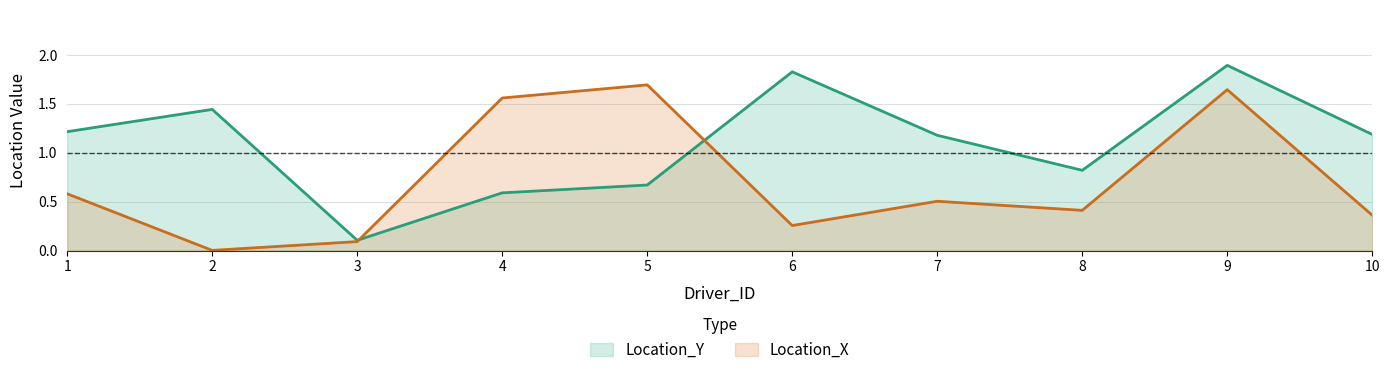

Between 1 and 4, which series saw the biggest shift?

Location_X